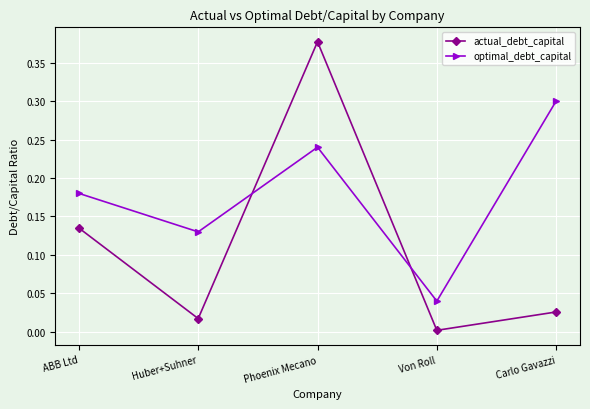

How many times do optimal_debt_capital and actual_debt_capital cross each other?

2